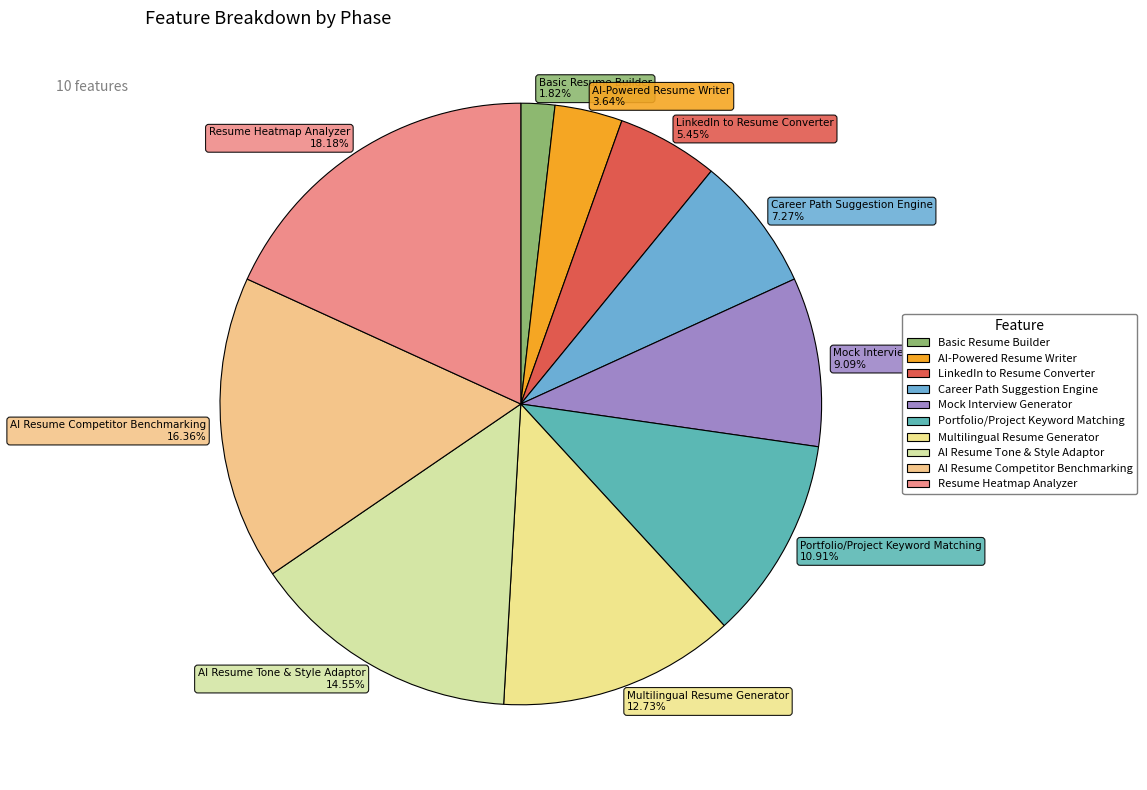

Is there a majority slice in this chart?

No